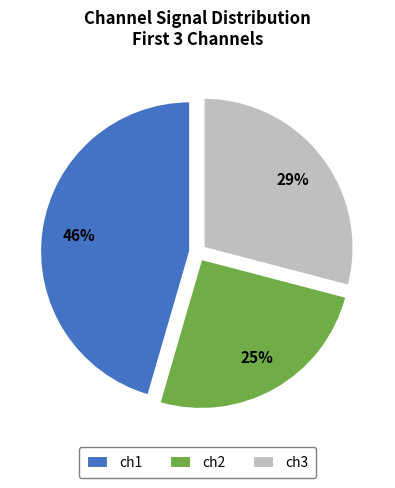

Does ch1 account for over 50% of the chart?

No